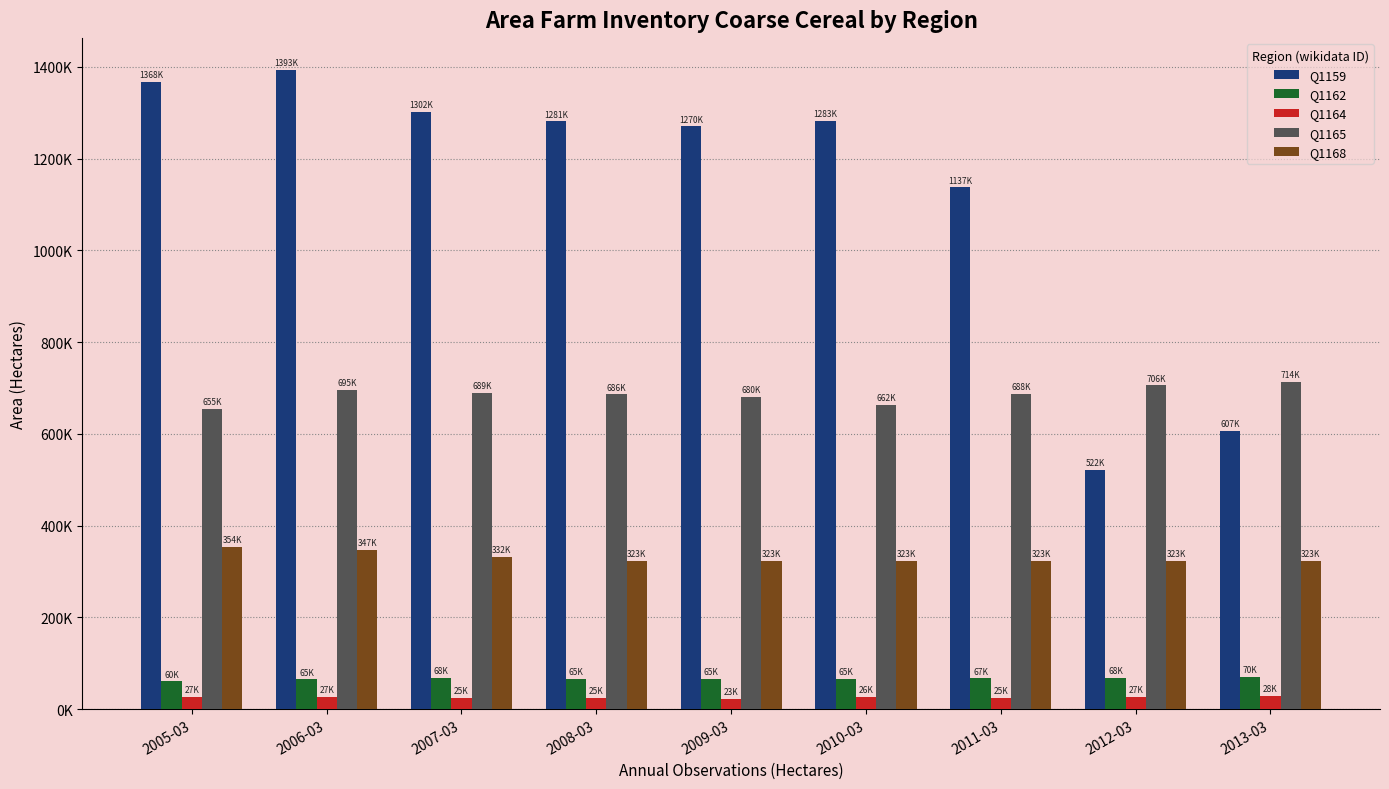

Is the value of Q1165 at 2010-03 greater than the value of Q1164 at 2010-03?

Yes